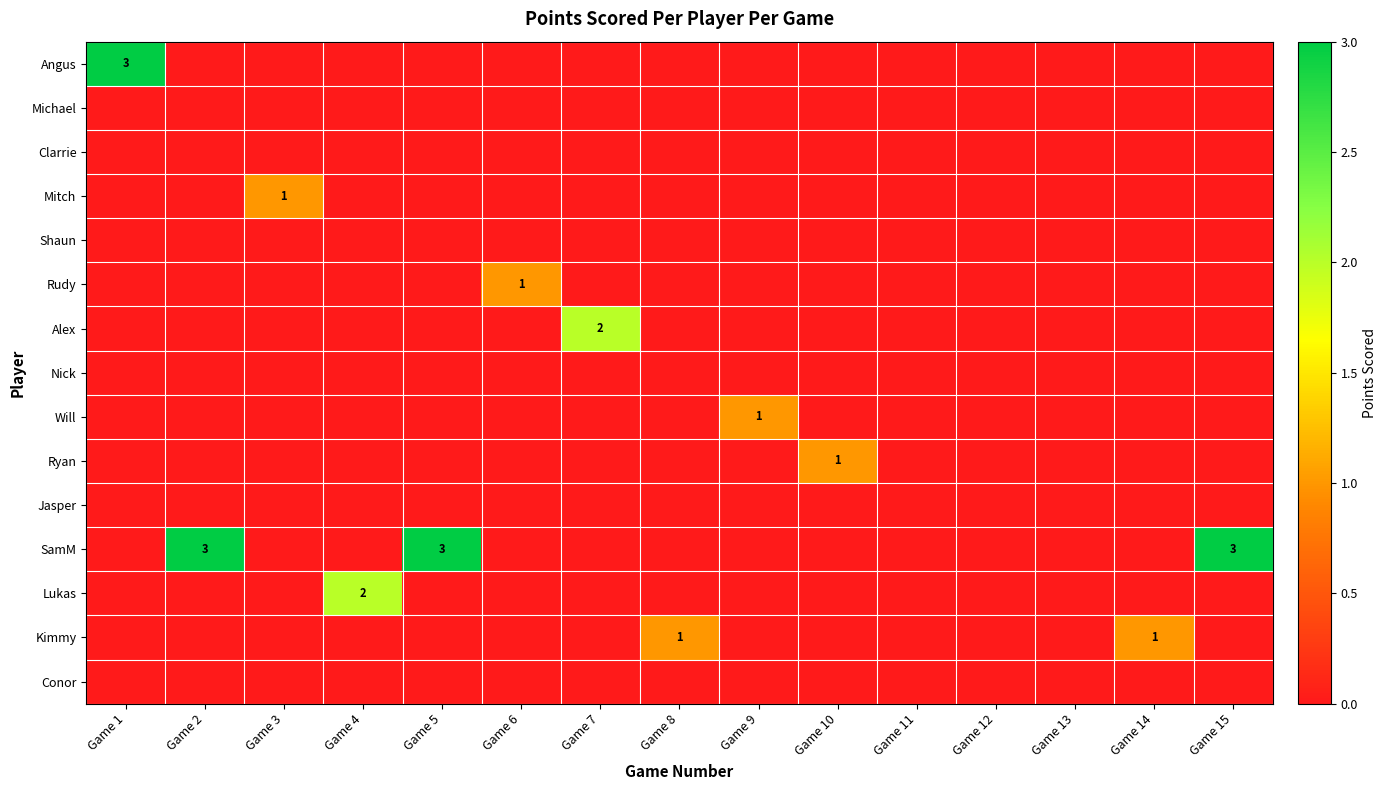

True or false: Ryan has a value of 1 at Game 10.

True